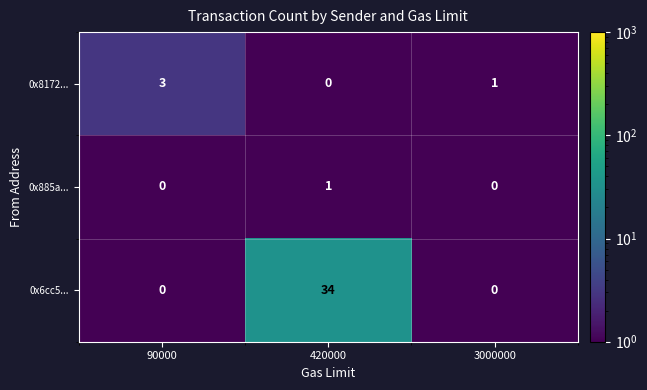

Read the 0x8172... value at 90000.

3